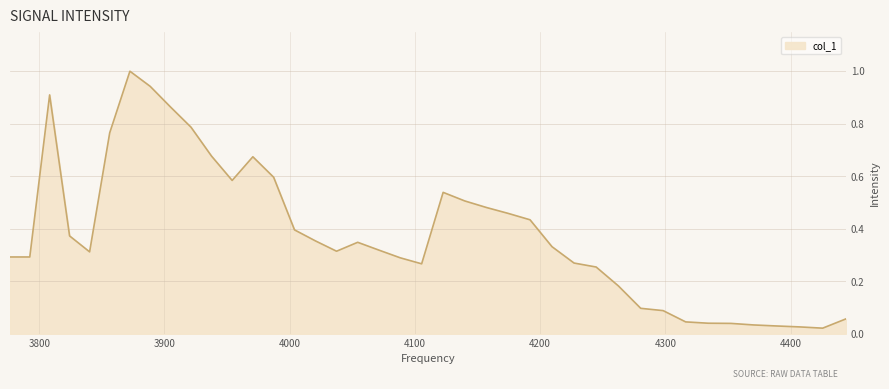

What is the difference between the maximum and minimum values?

1.0